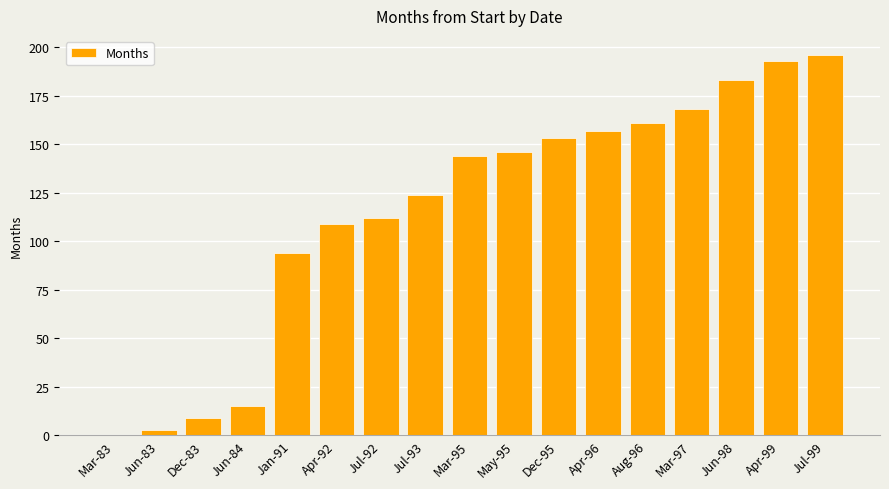

What is the greatest value displayed?

196